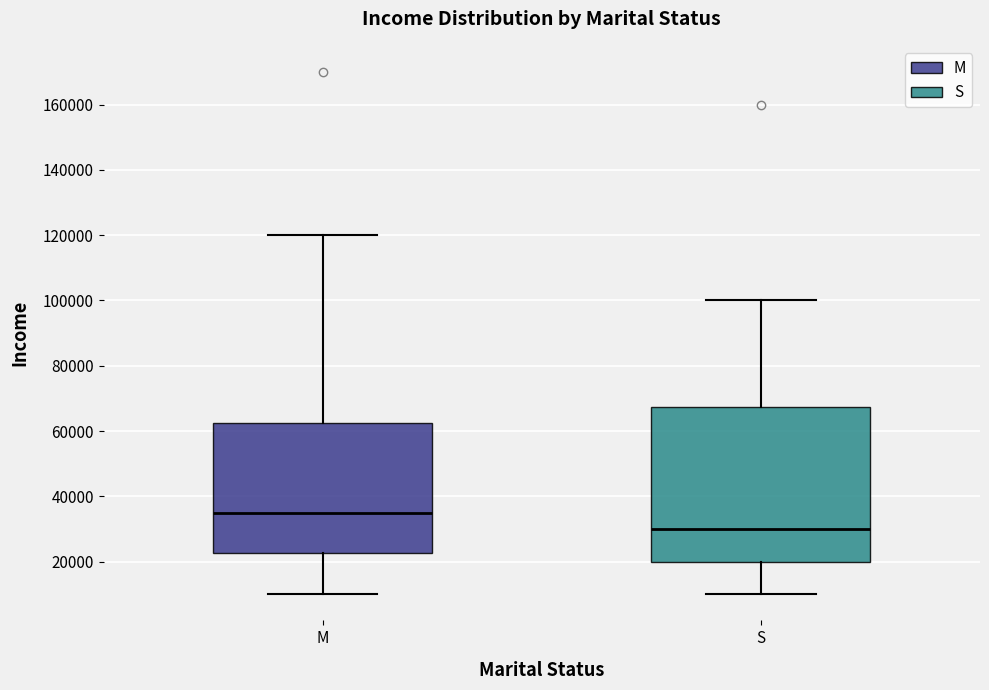

Comparing the boxes themselves (not the whiskers), which one is the tallest?

S